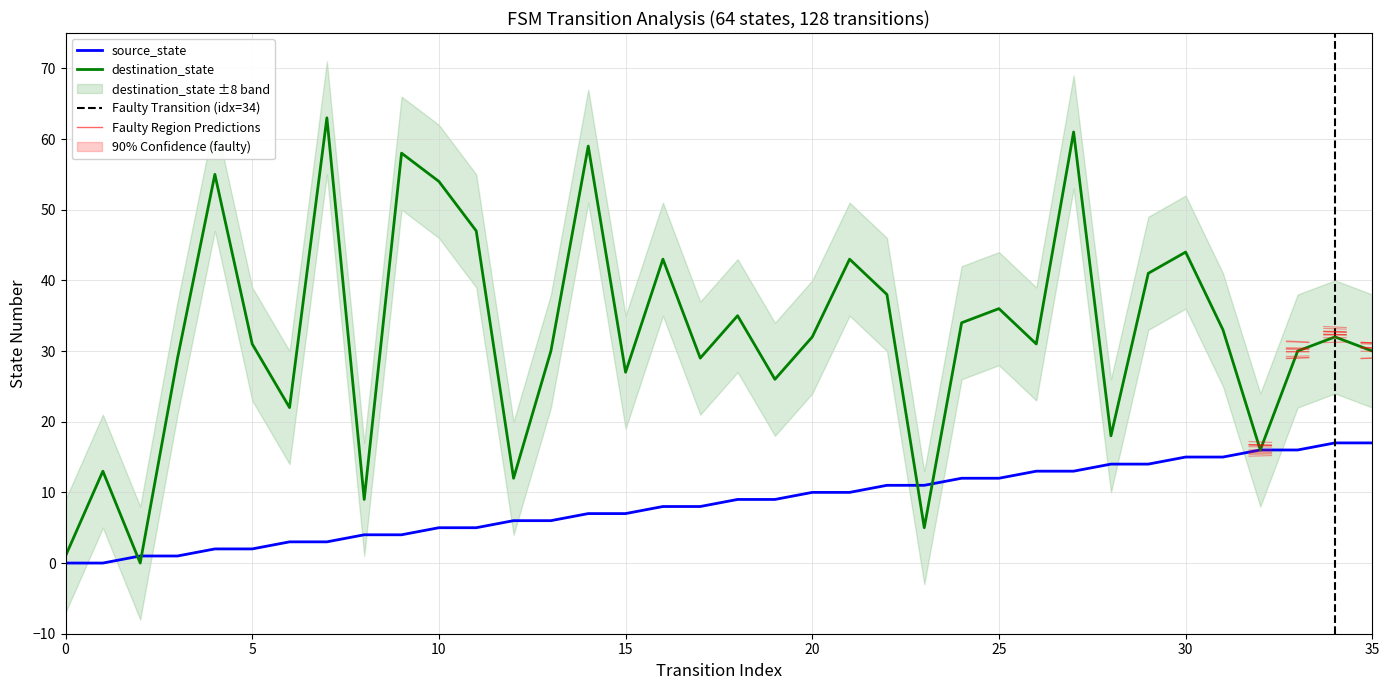

True or false: destination_state has a value of 34 at 24.

True